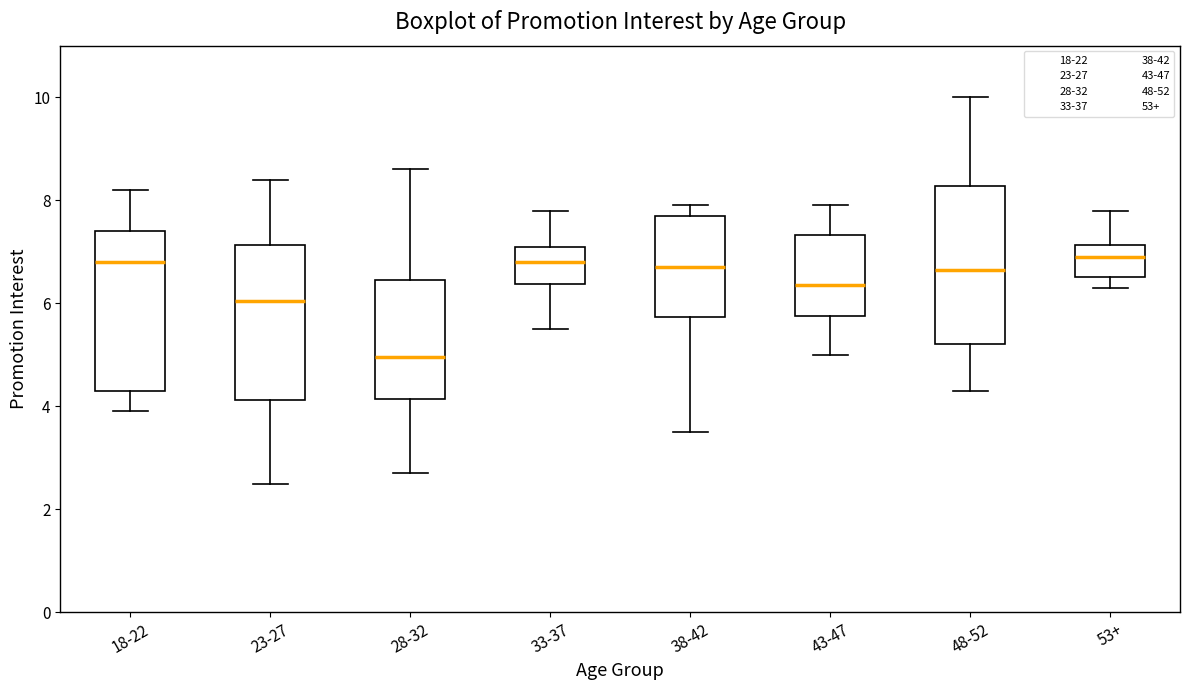

Reading left to right, transcribe this box plot: for each box, give where its median line is, the range the box spans, and where its two whiskers end, as read against the y-axis. The values are not printed on the chart, so give them approximately, as read against the axis.

18-22: median 6.8, box 4.4 to 7.4, whiskers 4.0 to 8.2
23-27: median 6.0, box 4.2 to 7.2, whiskers 2.6 to 8.4
28-32: median 5.0, box 4.2 to 6.4, whiskers 2.8 to 8.6
33-37: median 6.8, box 6.4 to 7.2, whiskers 5.6 to 7.8
38-42: median 6.8, box 5.8 to 7.8, whiskers 3.6 to 8.0
43-47: median 6.4, box 5.8 to 7.4, whiskers 5.0 to 8.0
48-52: median 6.6, box 5.2 to 8.2, whiskers 4.4 to 10.0
53+: median 7.0, box 6.6 to 7.2, whiskers 6.4 to 7.8